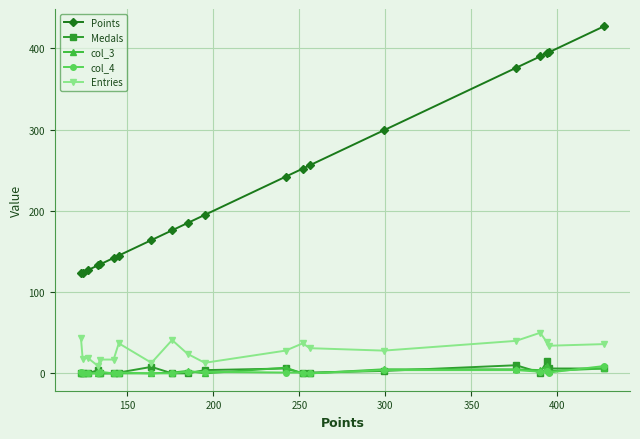

How many values in the Entries series are below 31?

10